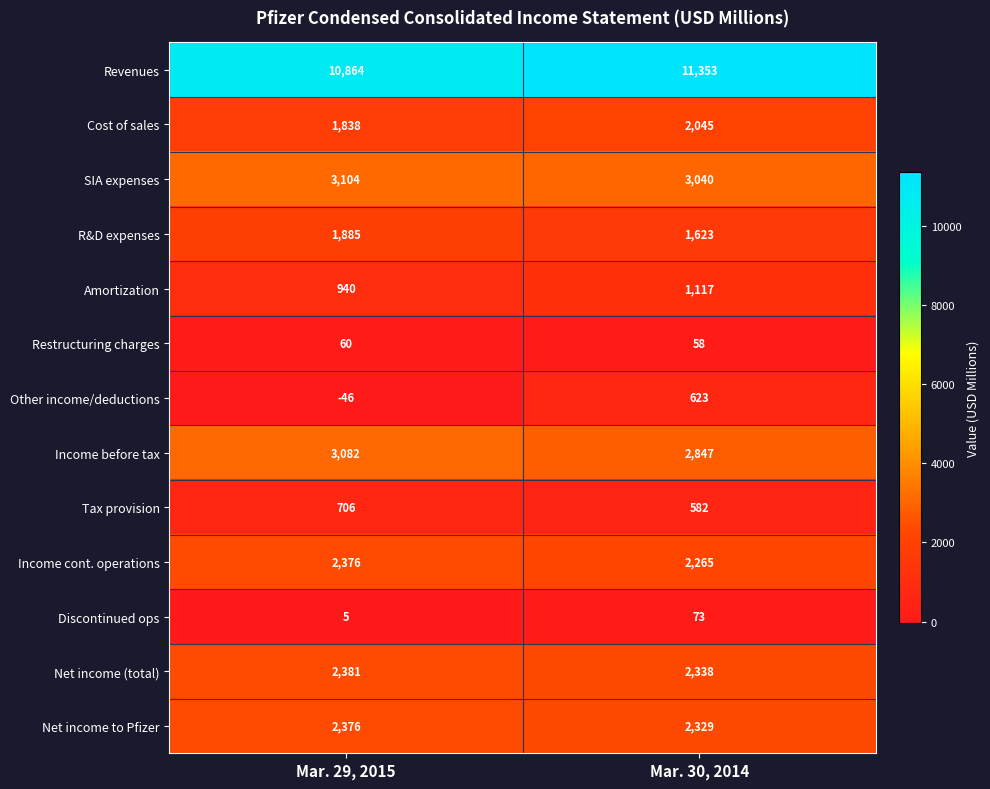

What is the difference between the maximum and minimum values in the Income before tax series?

235